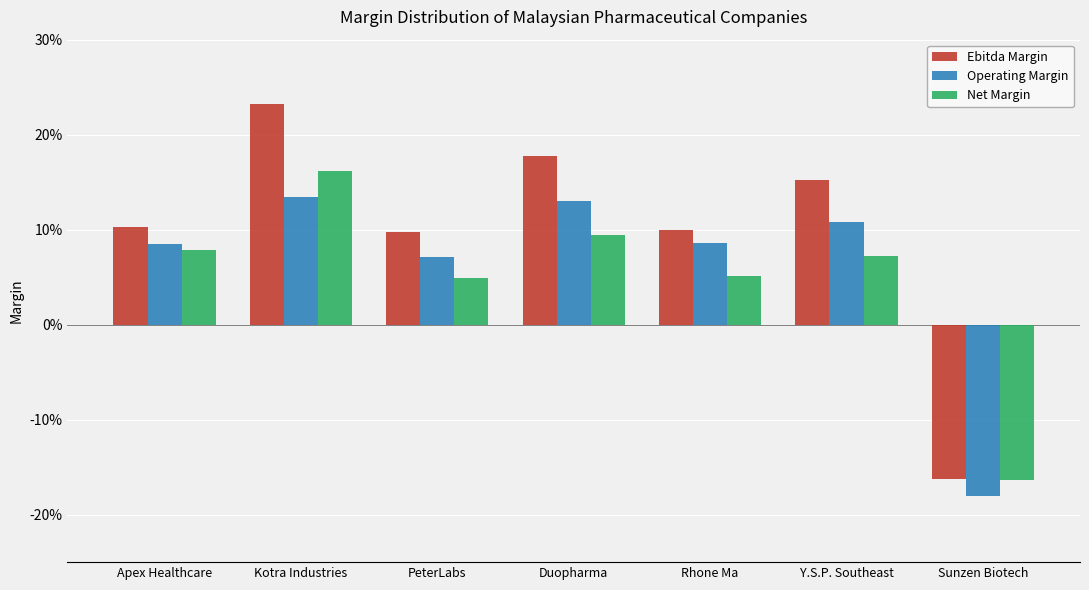

What is the label of the 5th bar from the left?

Rhone Ma